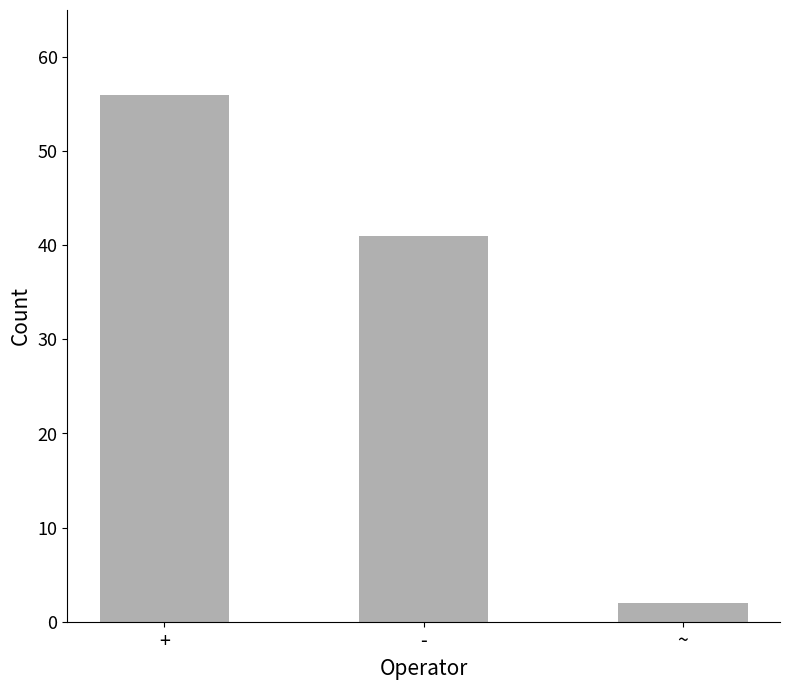

Which category has the highest value across all series?

+